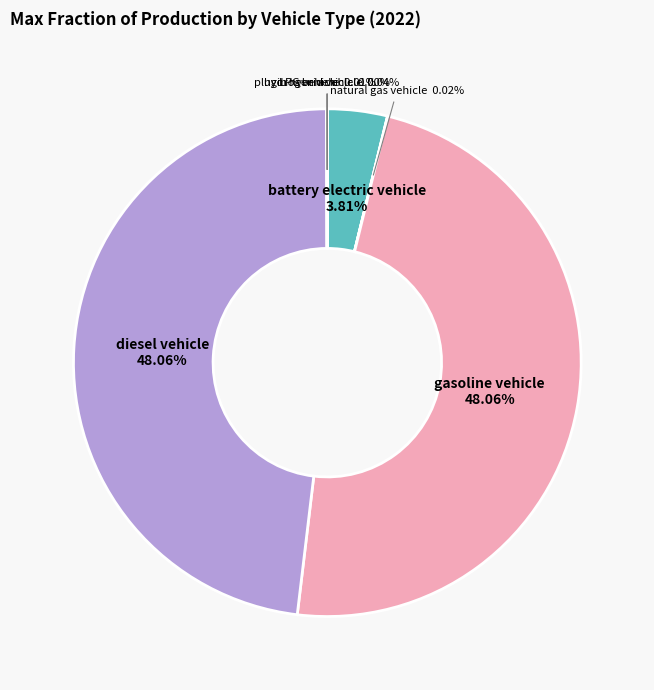

Is there a majority slice in this chart?

No